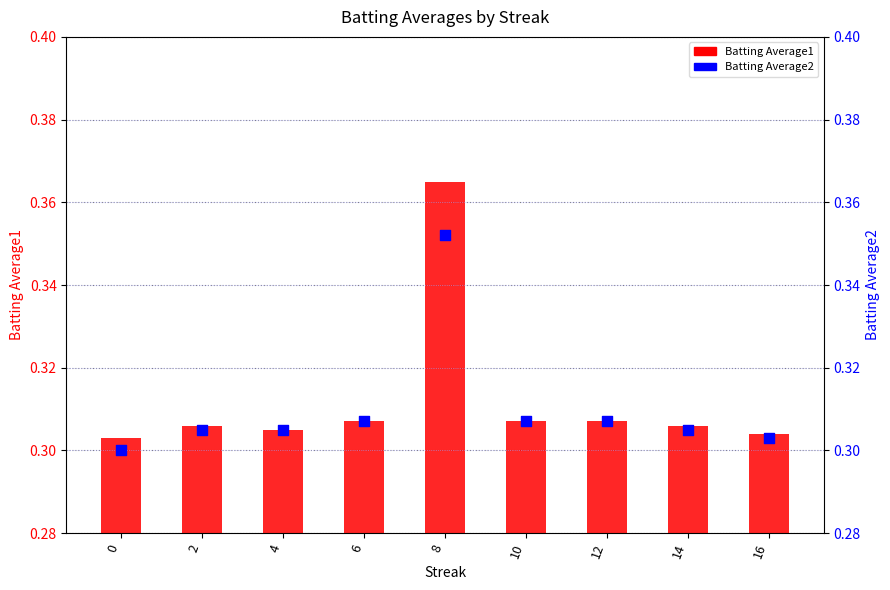

What are all the series names shown in the legend?

Batting Average1, Batting Average2